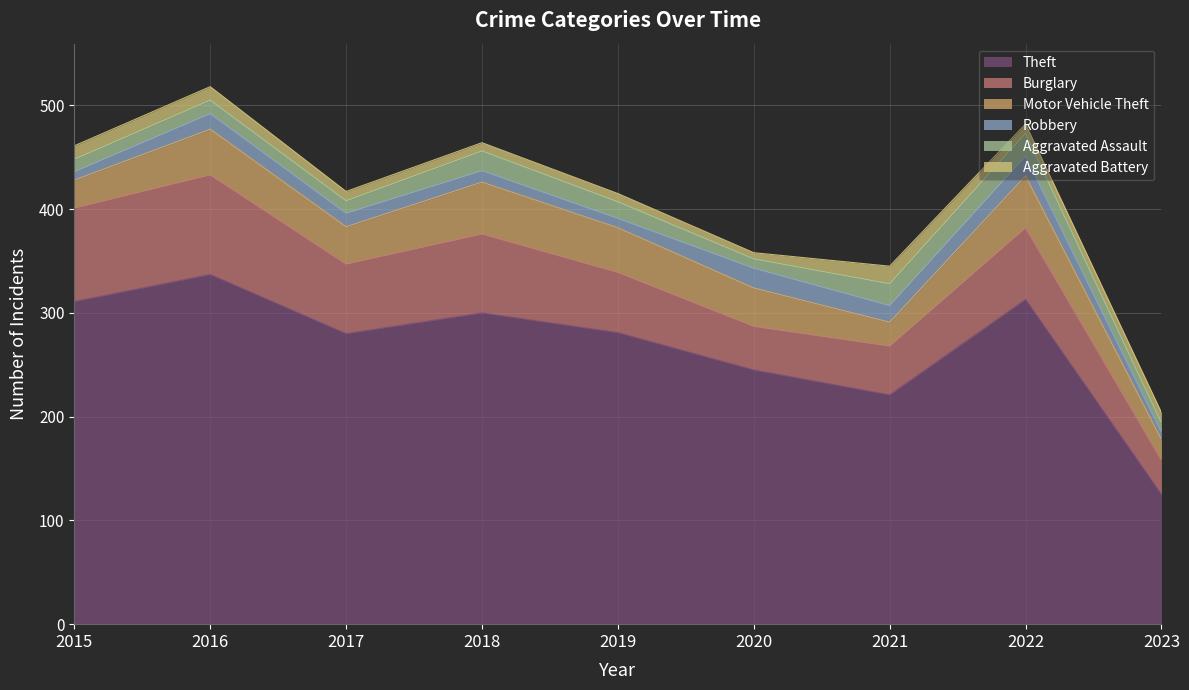

True or false: Robbery and Motor Vehicle Theft intersect in this chart.

False